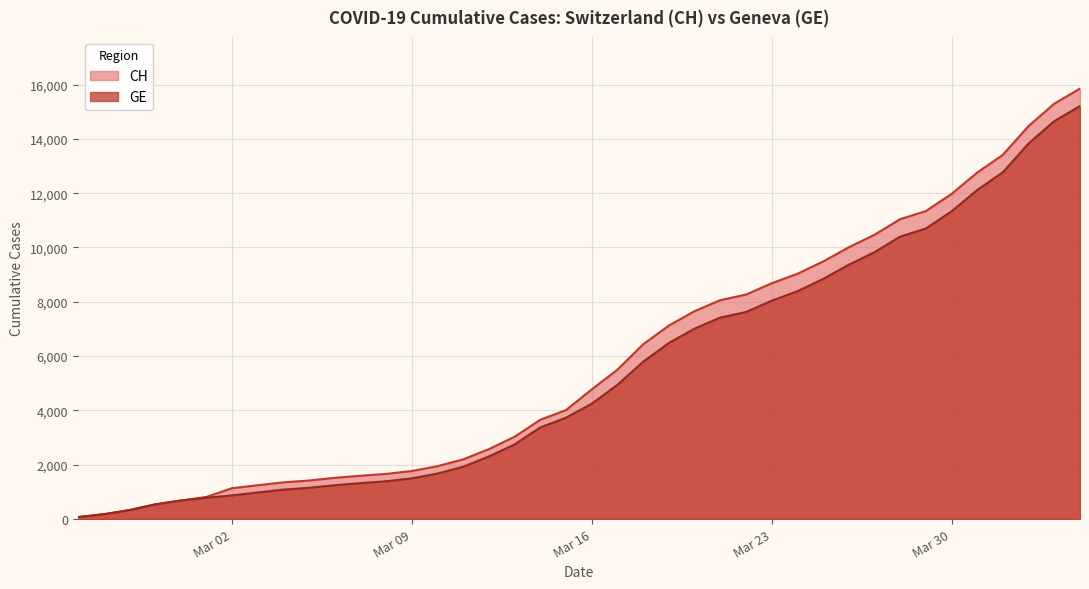

What is the label of the 29th point from the left?

2020-03-24